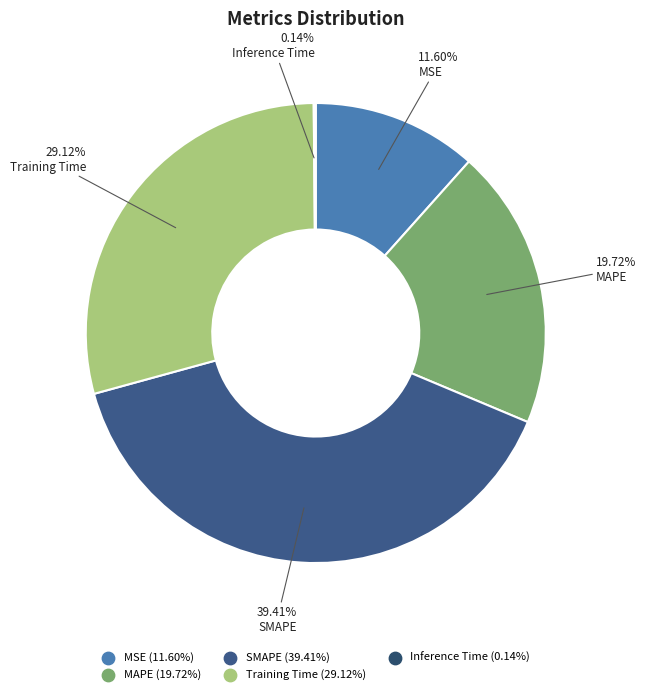

How many slices are in this pie chart?

5